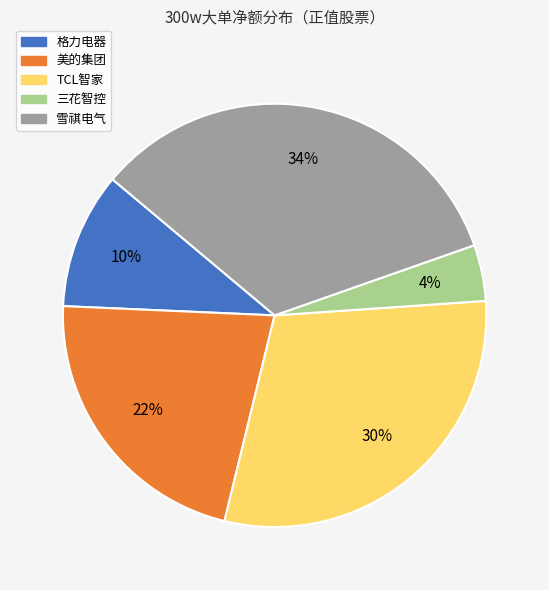

Approximately how many times larger is the value at 三花智控 compared to 格力电器?

0.4